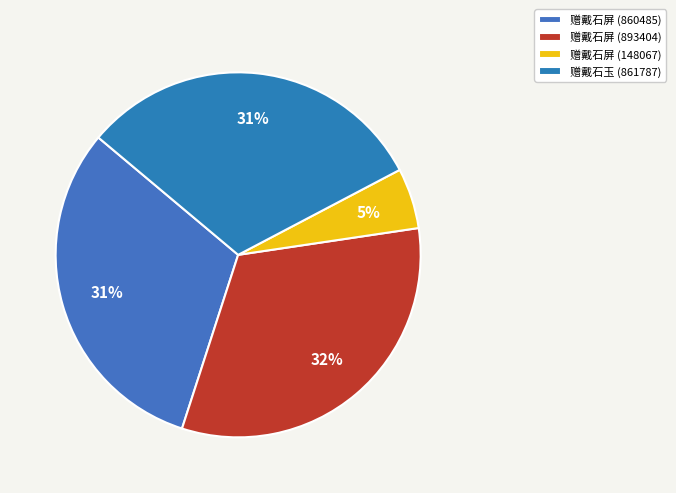

To the nearest percent, what percentage of the pie is 赠戴石屏 (860485)?

31%